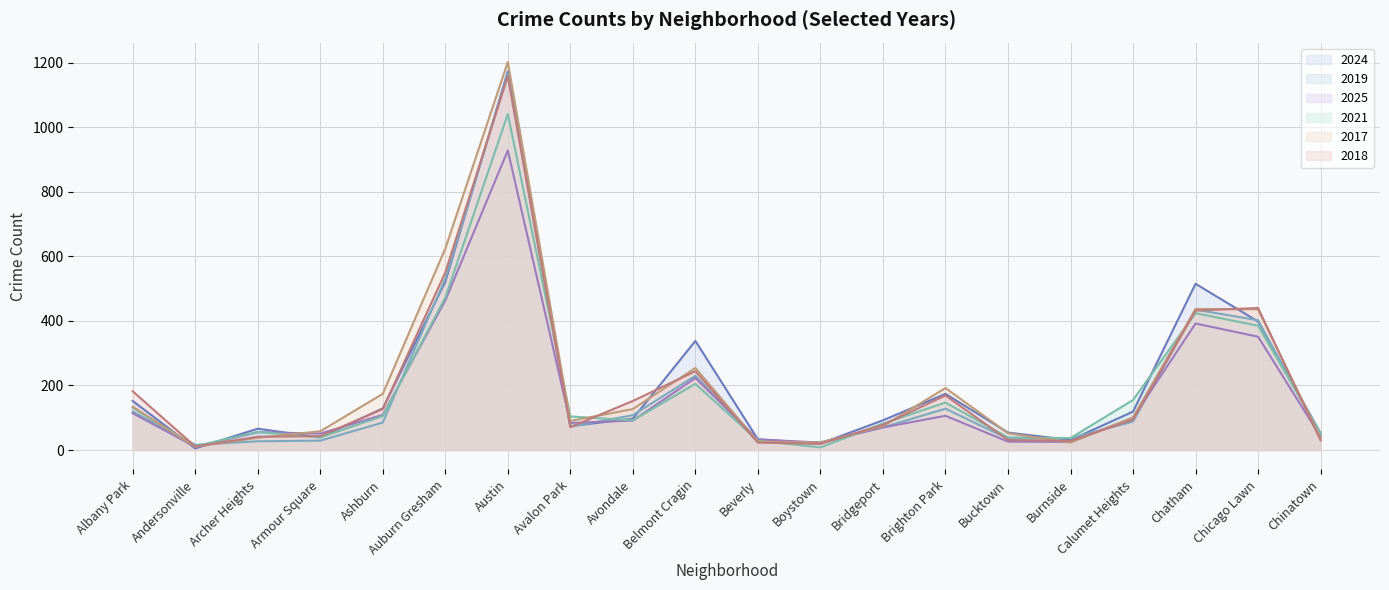

Where is 2021 nearest to the value 524?

Auburn Gresham